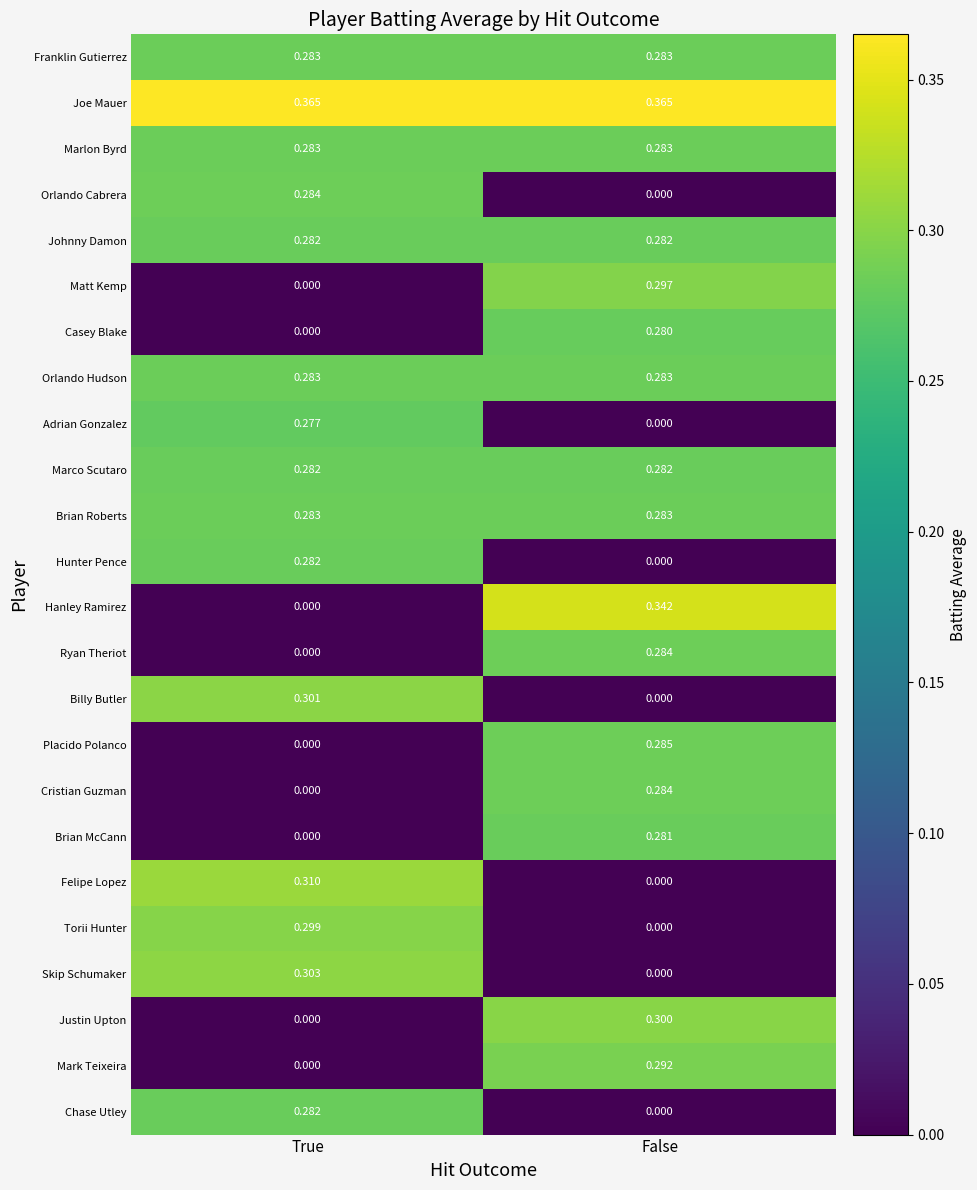

Which series has the largest total across all categories?

Joe Mauer